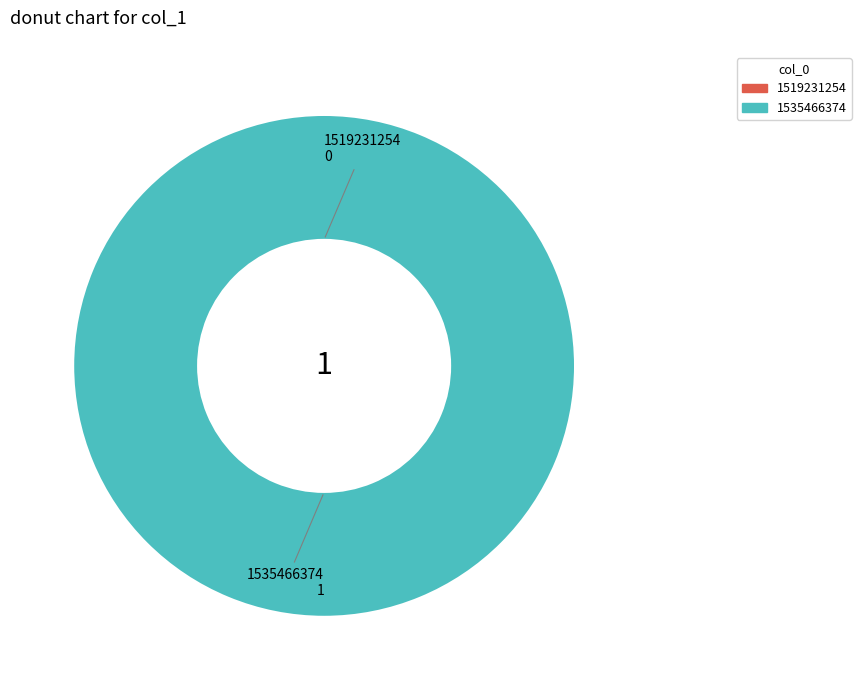

Between 1519231254 and 1535466374, which is larger?

1535466374